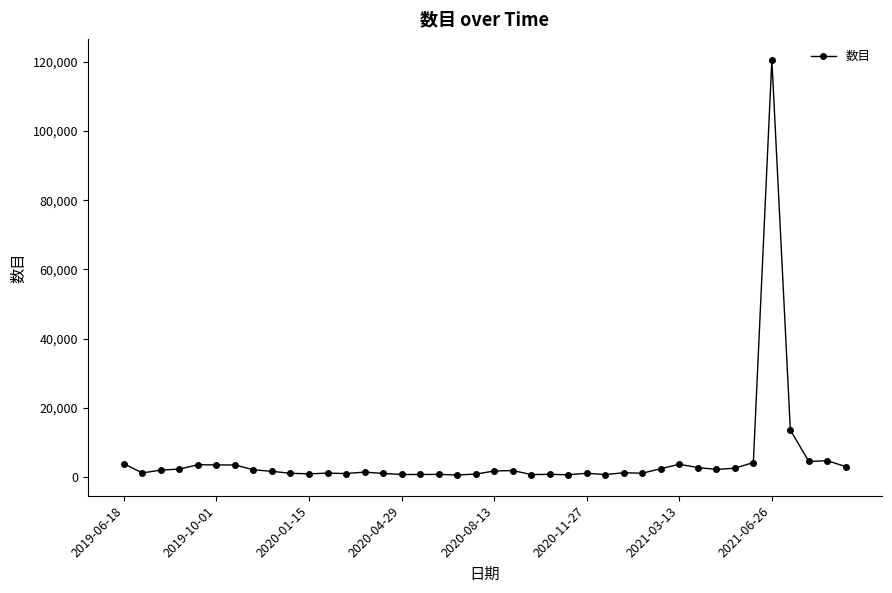

What is the difference between the second highest and minimum values?

12977